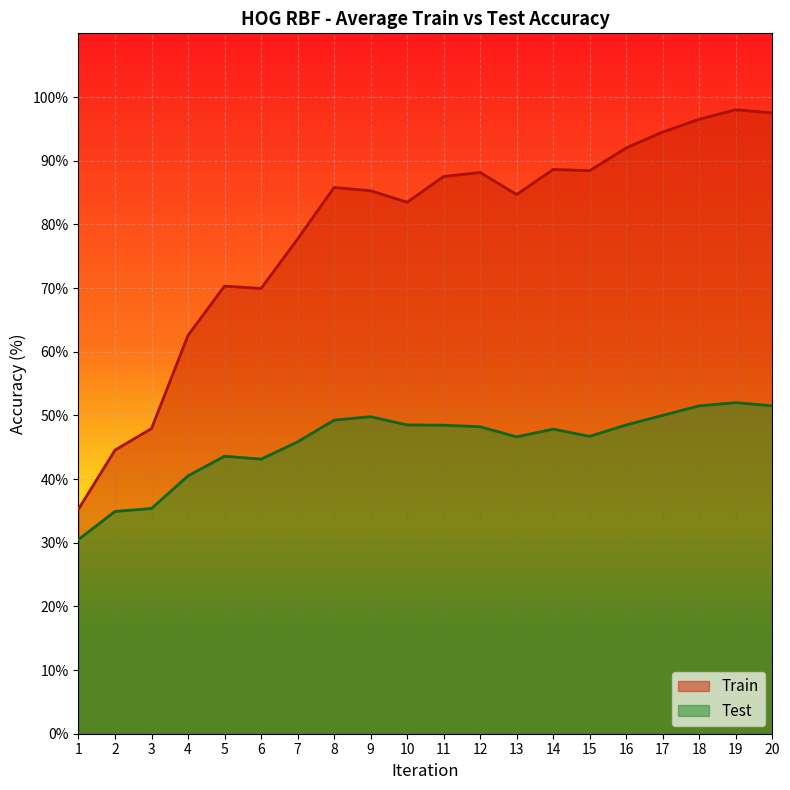

What is the difference between the maximum and second lowest values in the Train series?

53.5